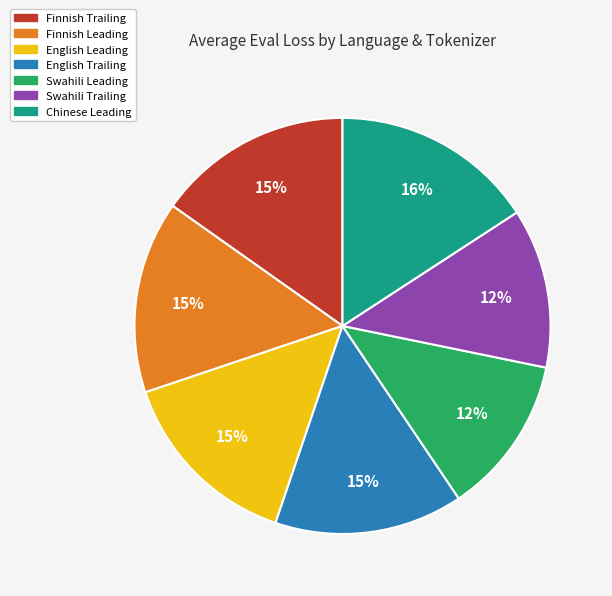

How many slices are in this pie chart?

7